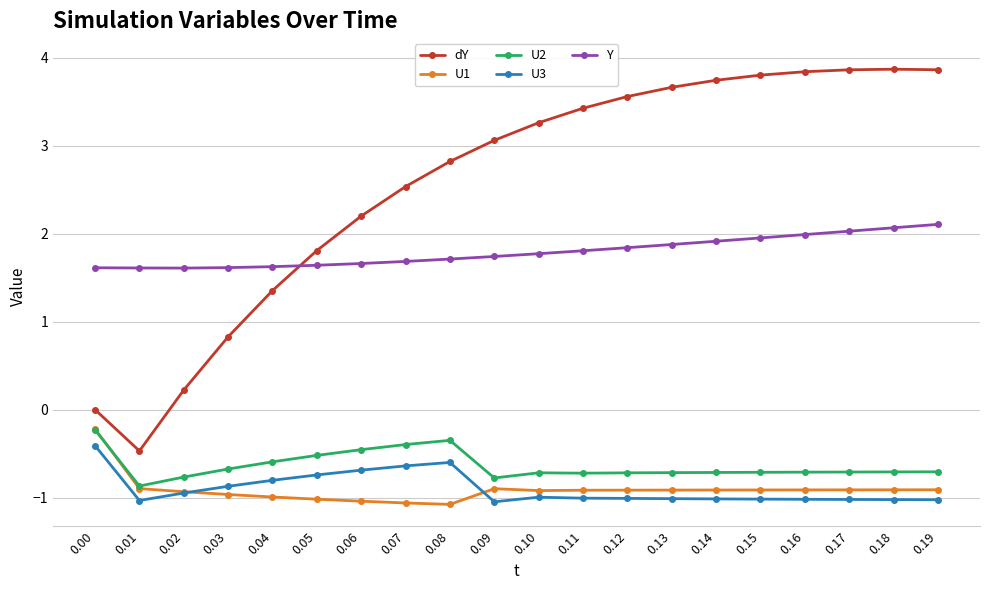

True or false: dY and U2 cross at least once.

False